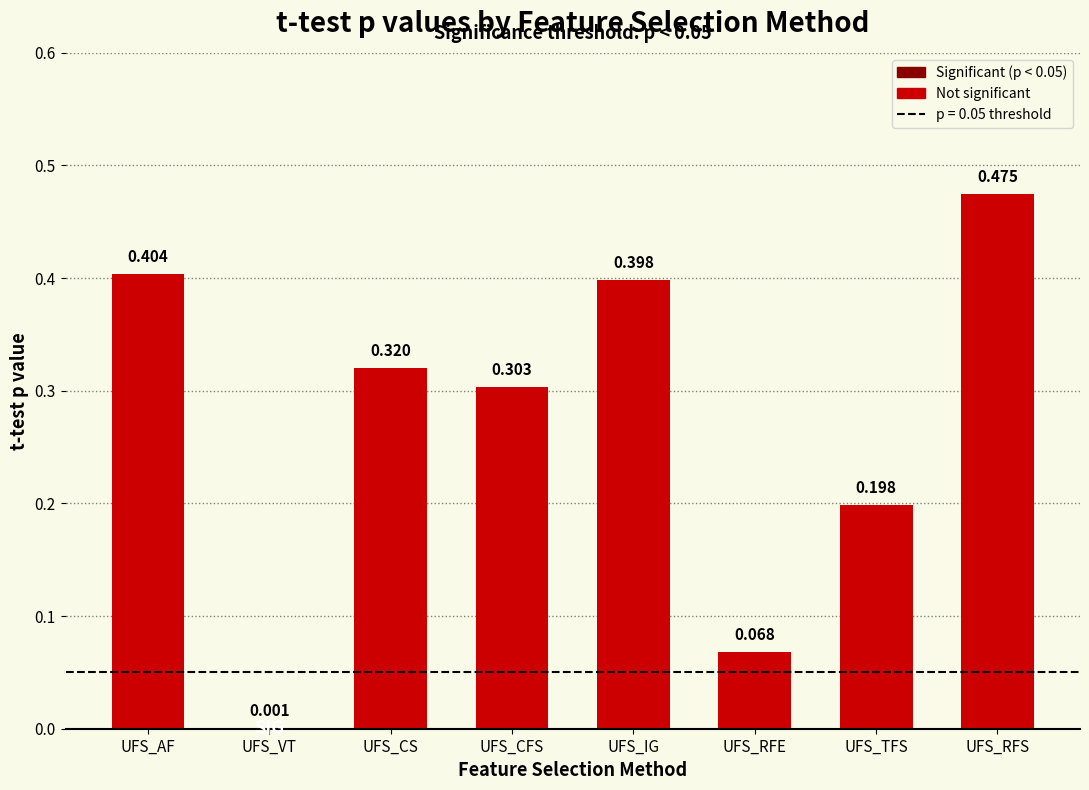

At which category does the chart reach its peak across all series?

UFS_RFS